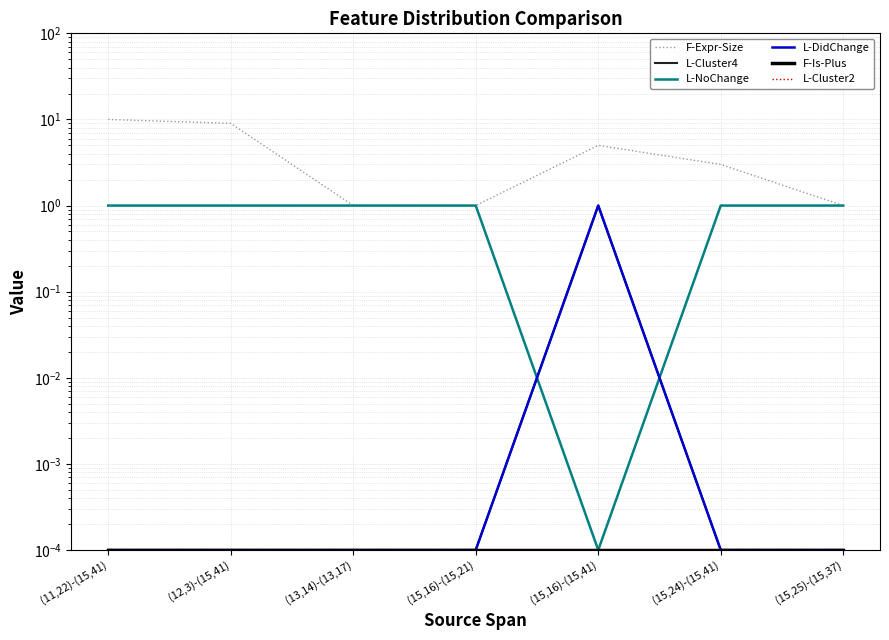

How many categories are shown in the chart?

7